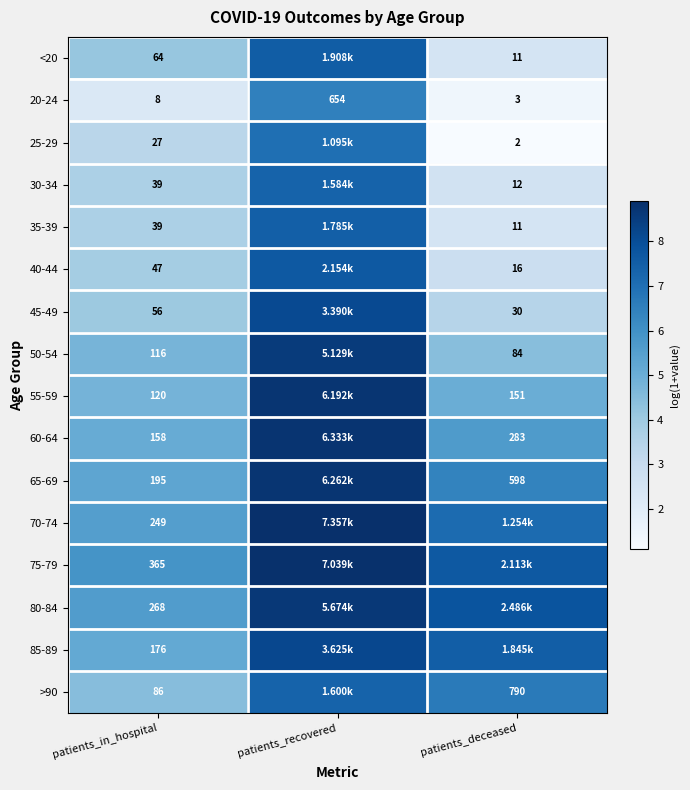

How many distinct data groups are displayed?

16